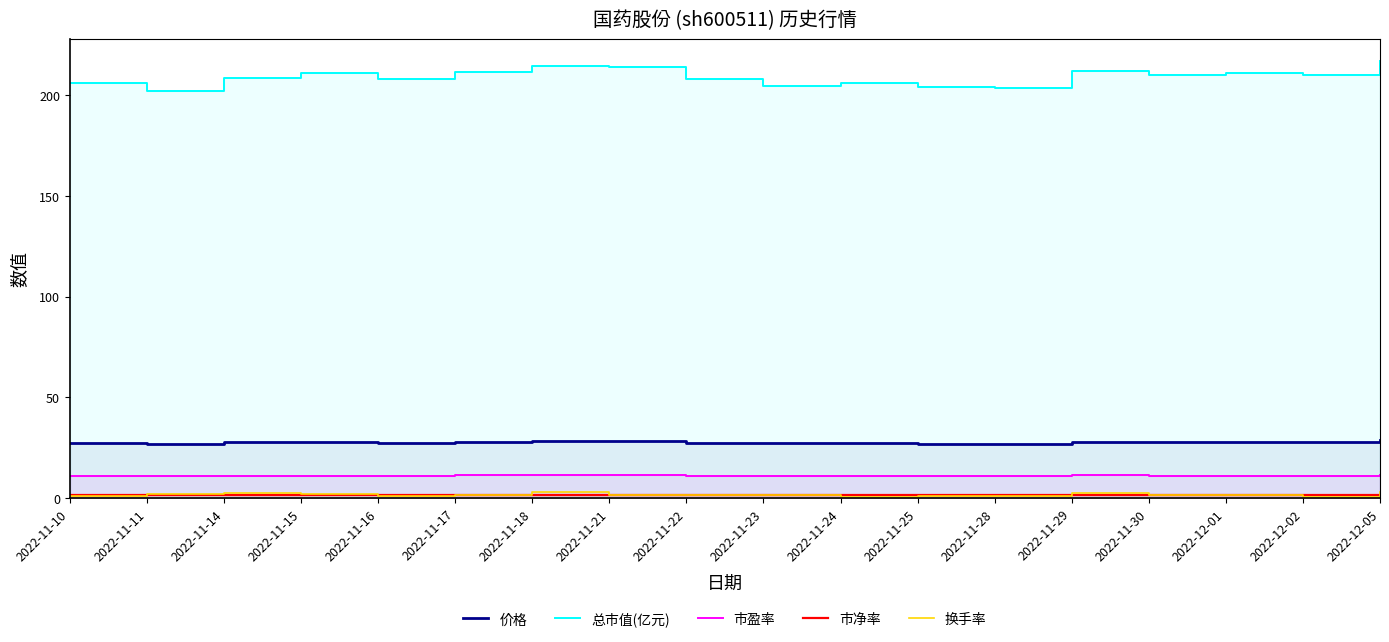

True or false: 价格 has more than 2 points higher than both neighbors.

True